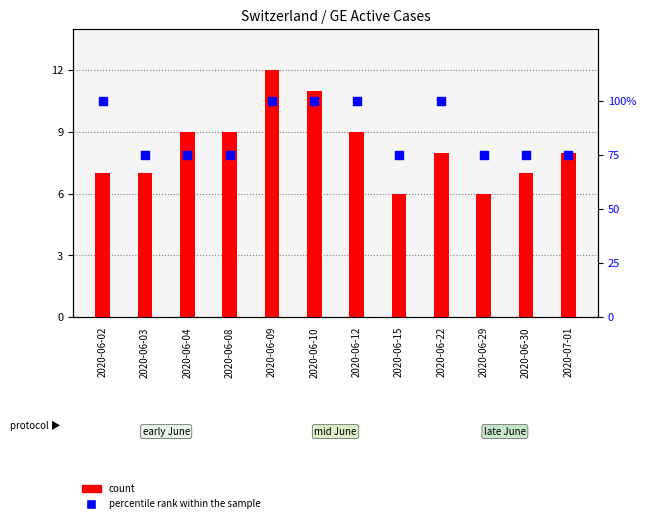

Which series has the widest spread of Y values?

percentile rank within the sample